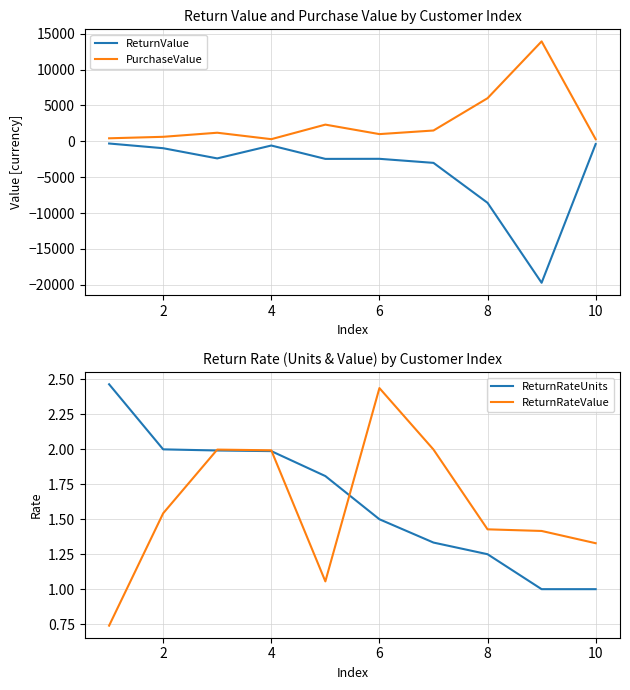

Which series has the largest total across all categories?

PurchaseValue